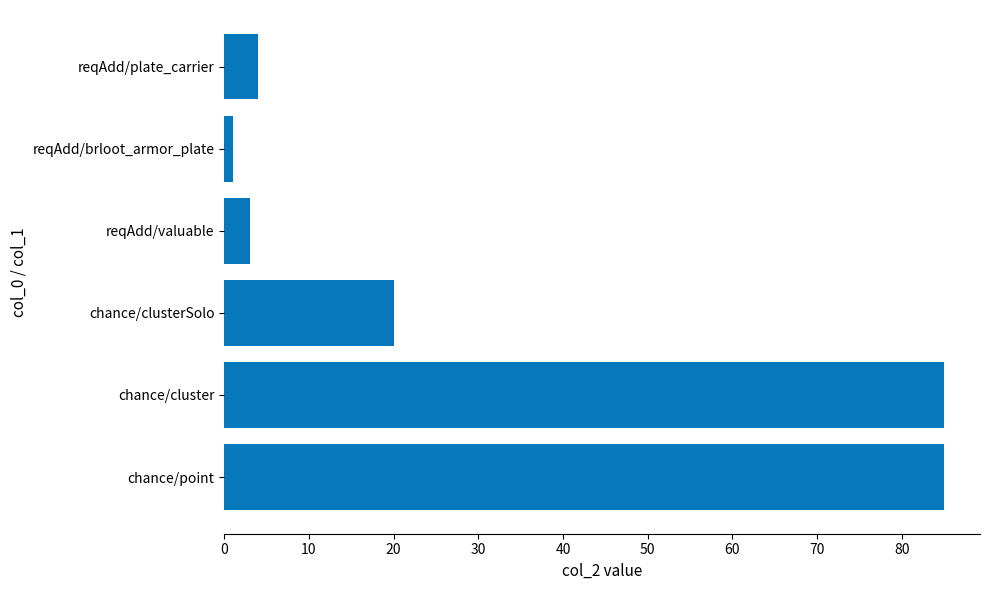

Count the number of categories in the chart.

6